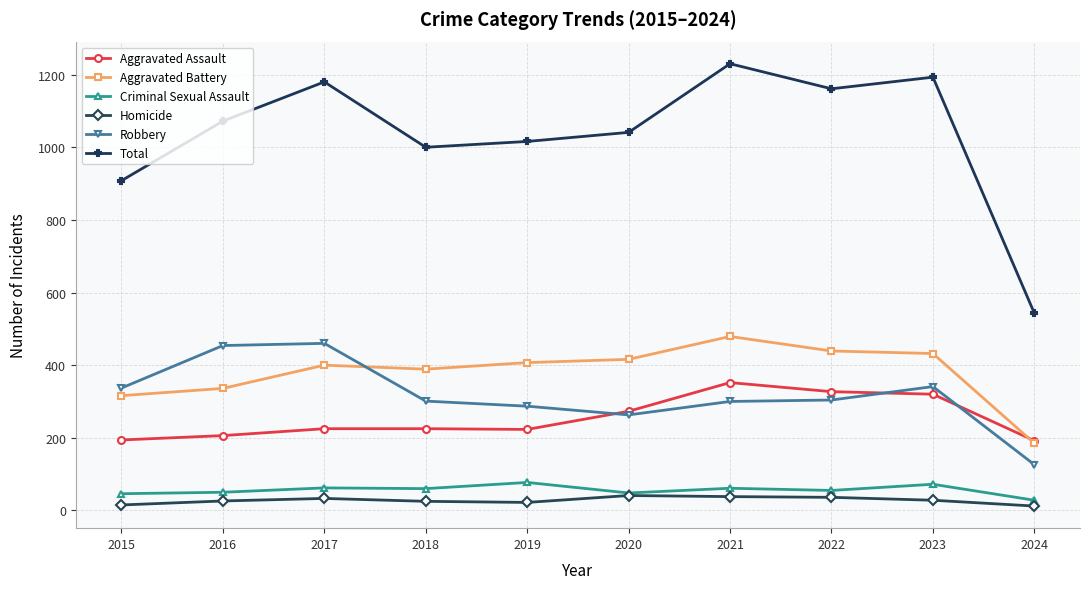

What is the spread (max minus min) of values at 2021?

1192